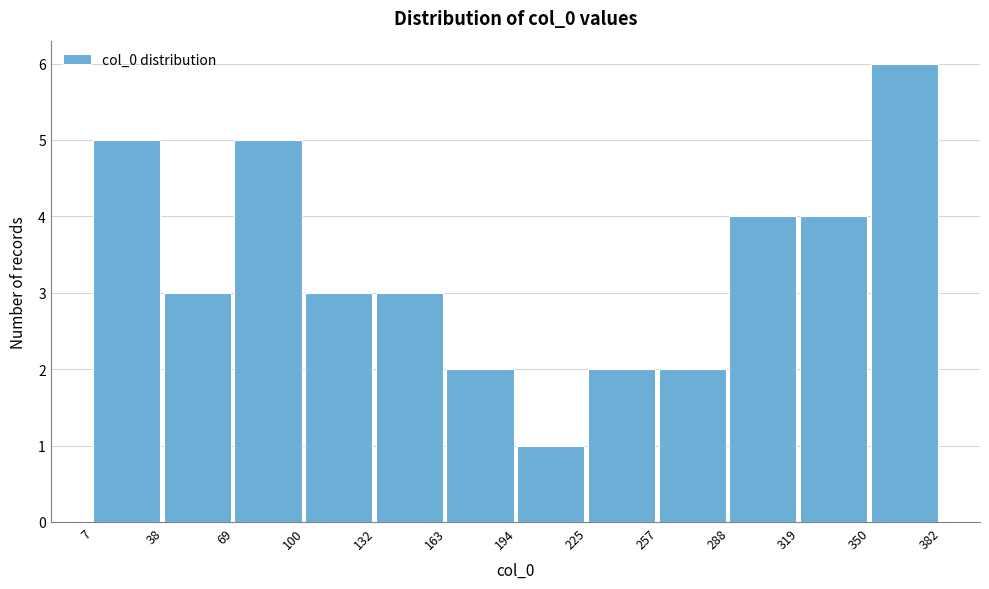

Reading left to right, list every bar in this chart as the range it spans on the x-axis followed by its height. The values are not printed on the chart, so give them approximately, as read against the axis.

7 to 38: 5
38 to 69: 3
69 to 100: 5
100 to 132: 3
132 to 163: 3
163 to 194: 2
194 to 225: 1
225 to 257: 2
257 to 288: 2
288 to 319: 4
319 to 350: 4
350 to 382: 6